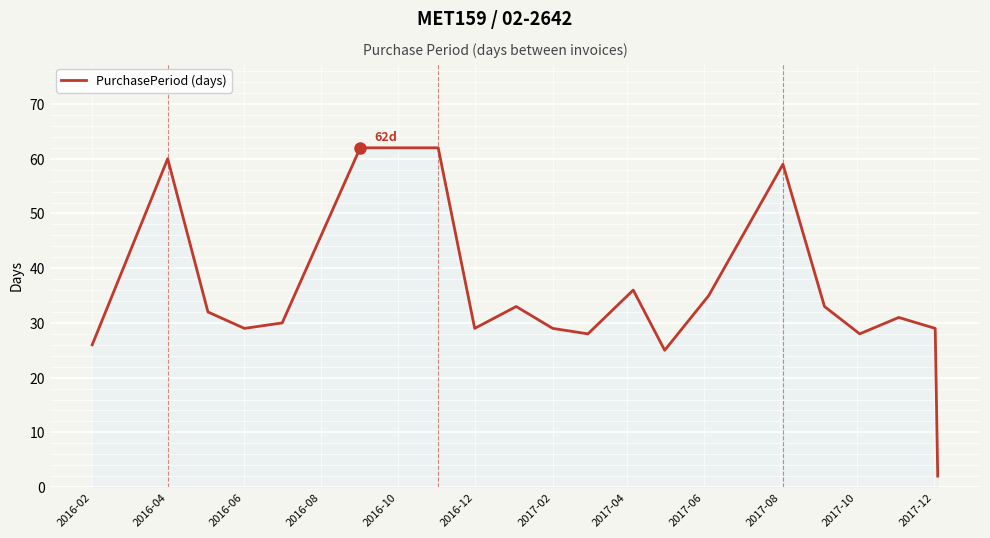

What is the difference between the maximum and minimum values?

60